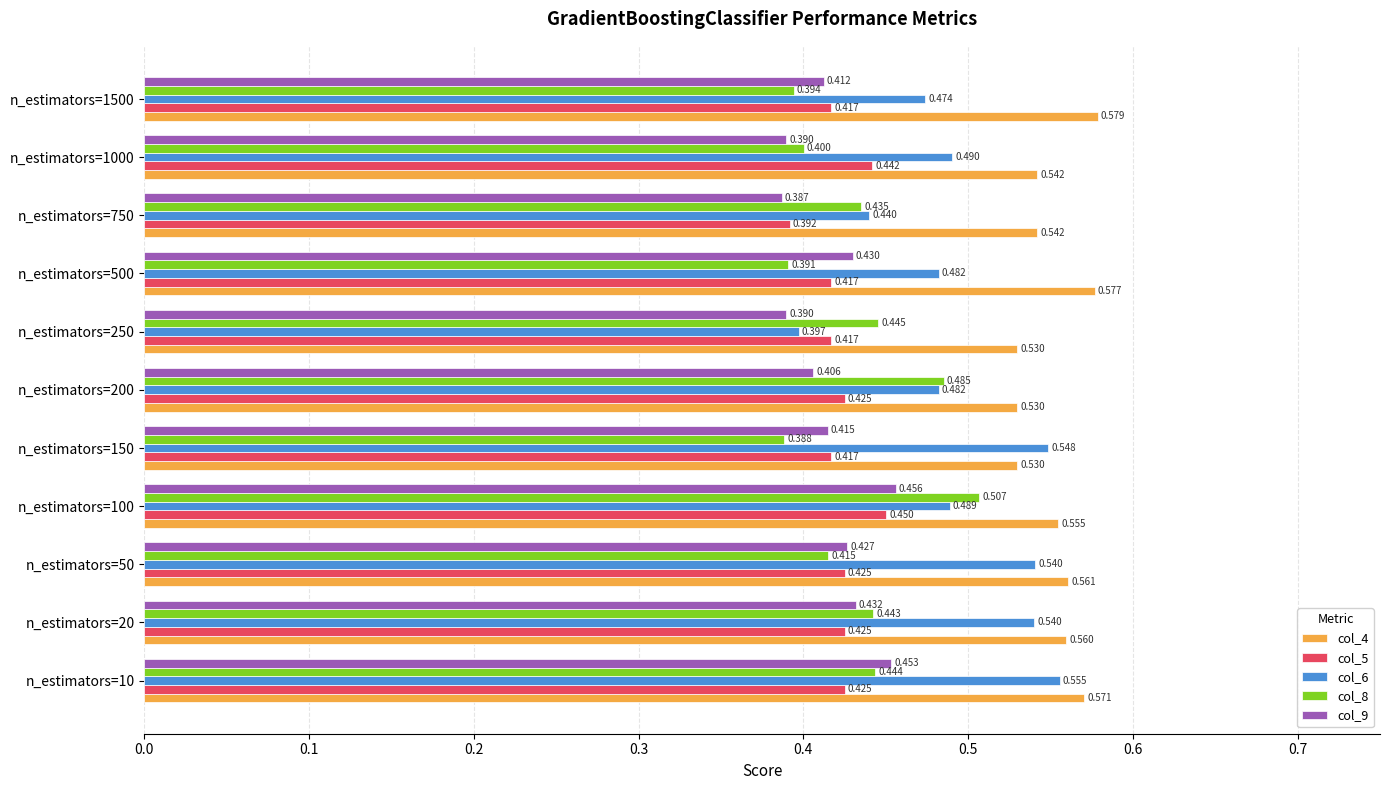

What is the highest value of the col_9 series?

0.5